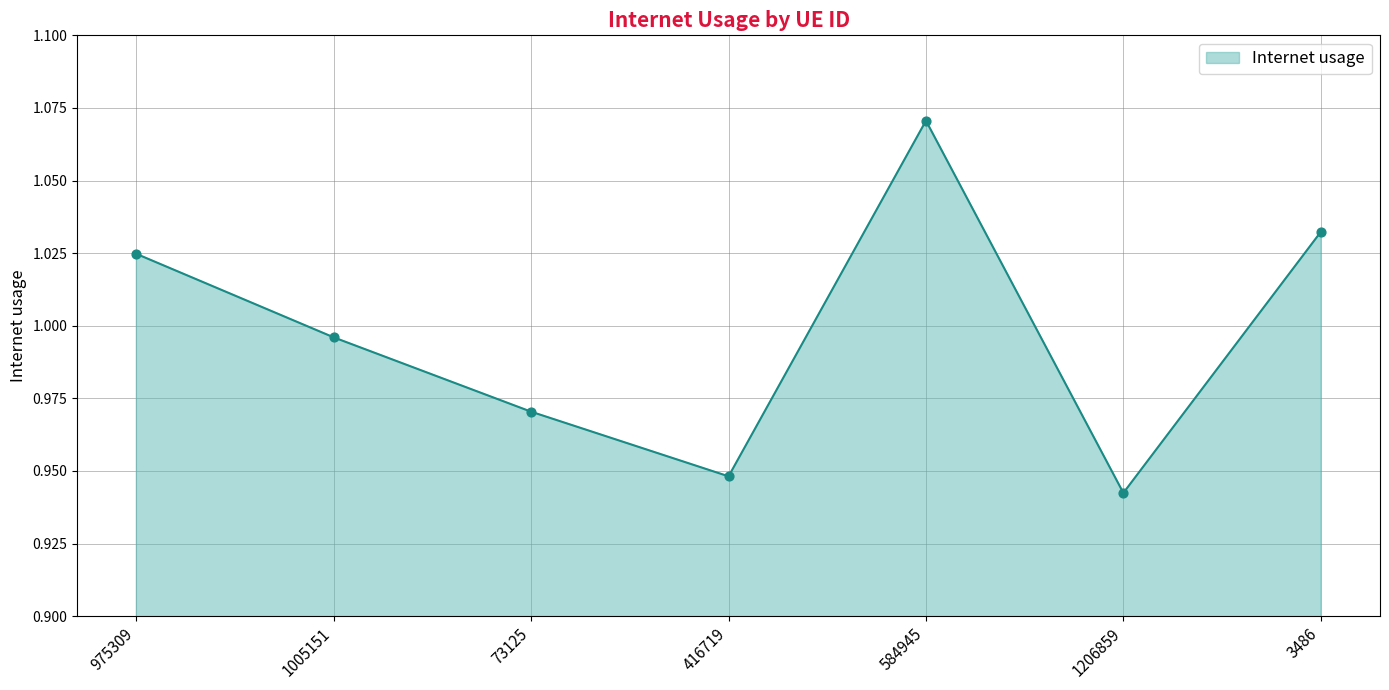

Which has a higher value, 73125 or 975309?

975309